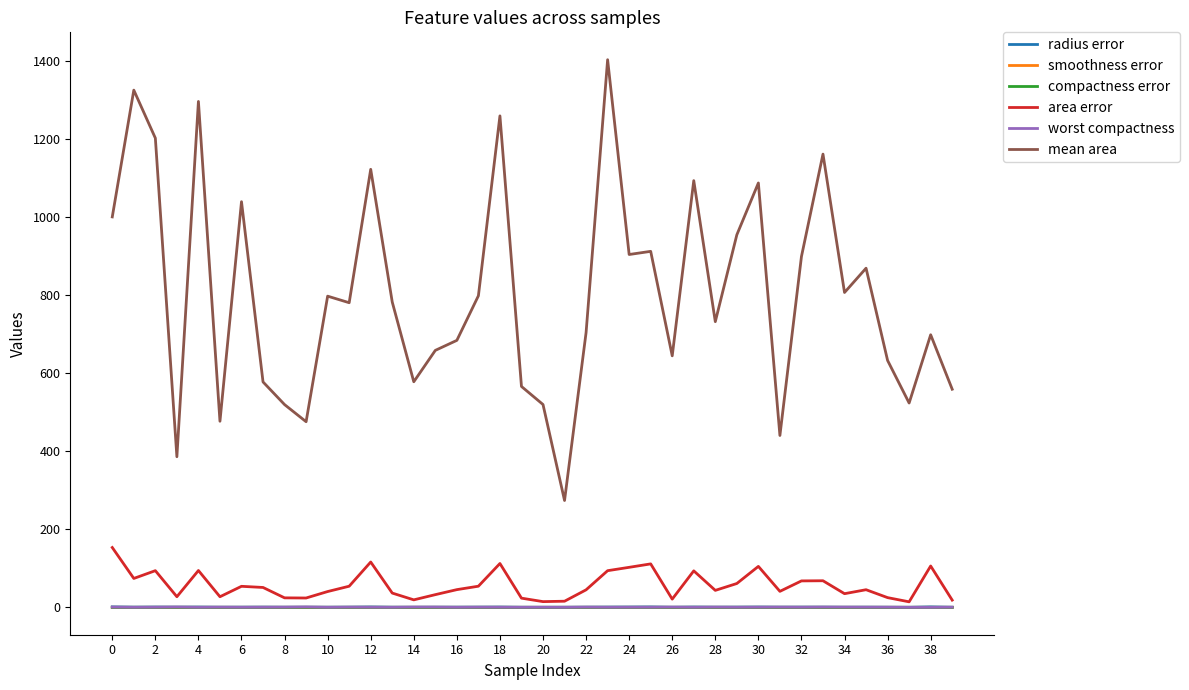

Which series has the largest range (max minus min)?

mean area